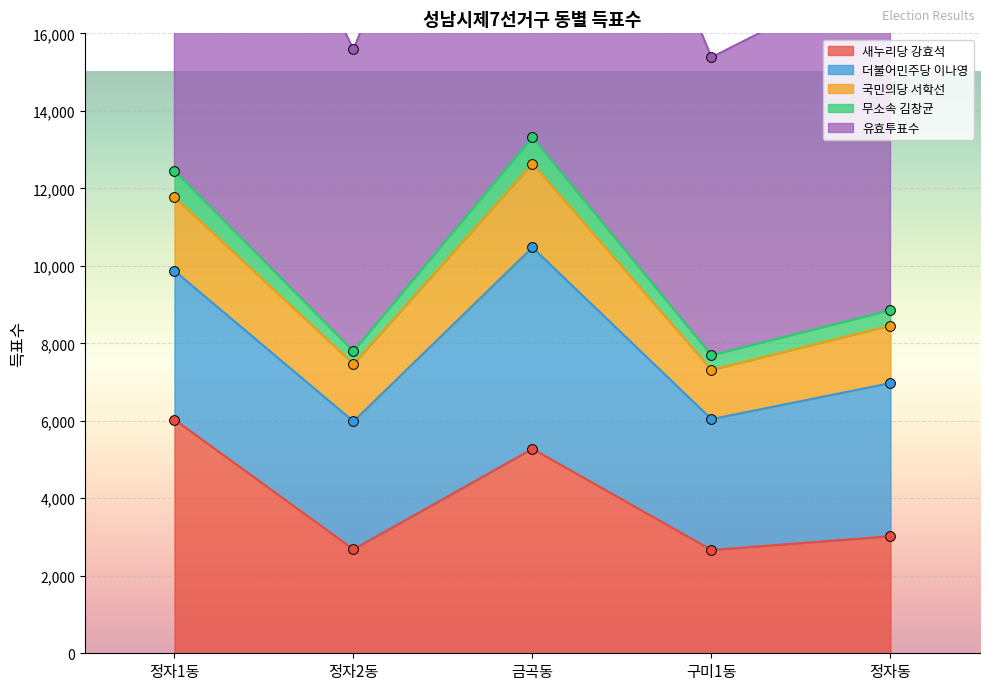

Which series reaches the minimum Y coordinate?

새누리당 강효석